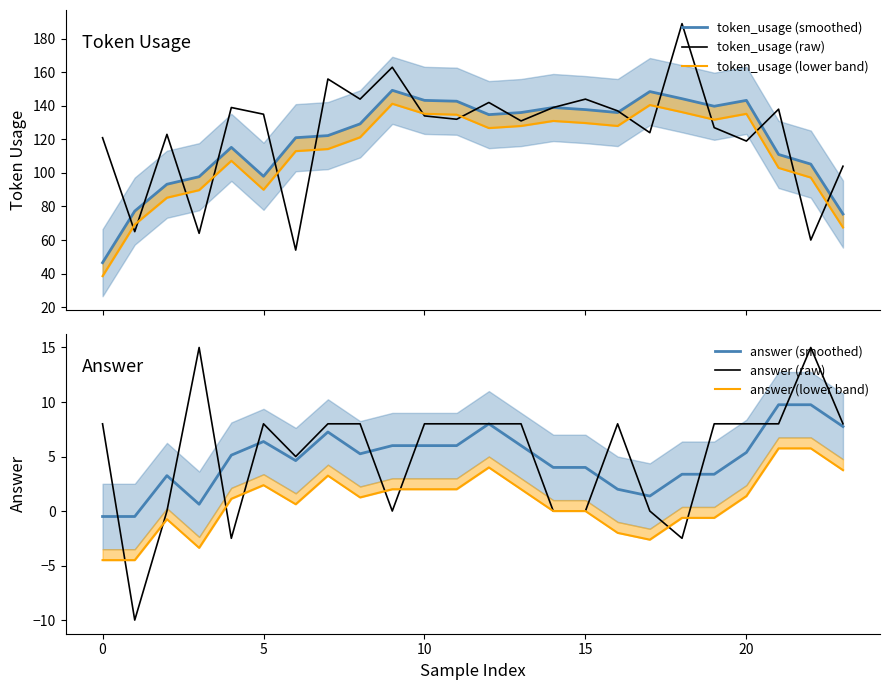

What are all the series names shown in the legend?

token_usage (smoothed), token_usage (raw), token_usage (lower band), answer (smoothed), answer (raw), answer (lower band)